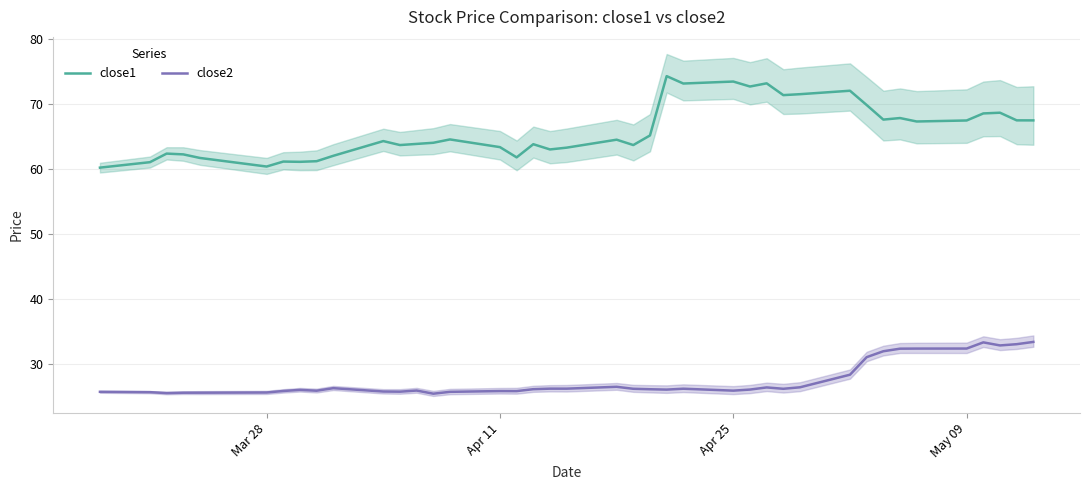

What is the lowest value of the close1 series?

60.2